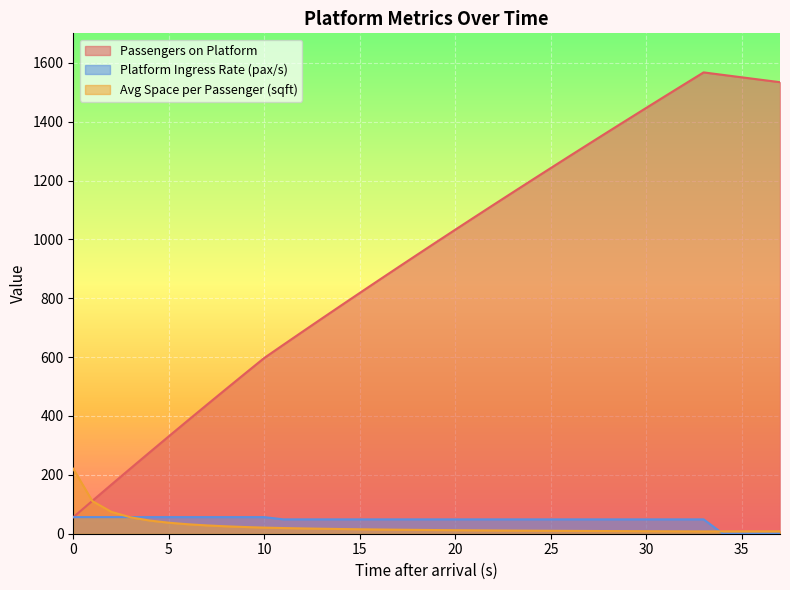

Where is Platform Ingress Rate (pax/s) nearest to the value 28?

11